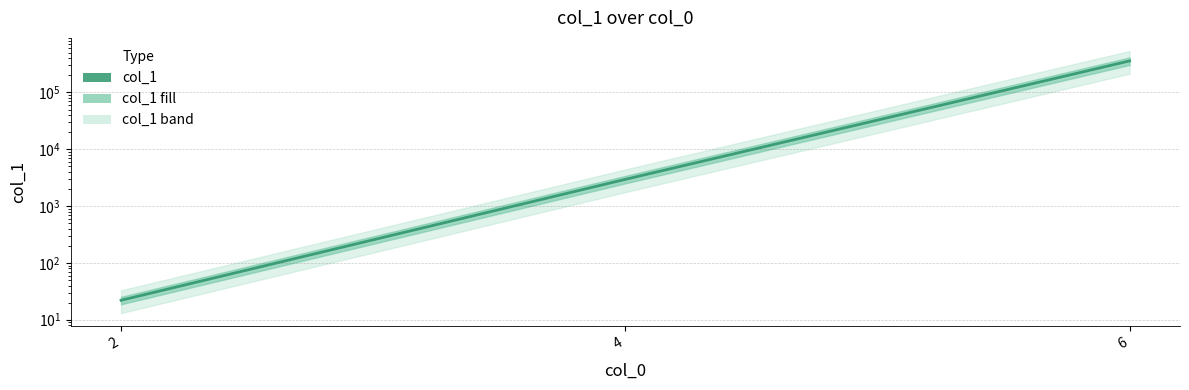

What is the difference between the maximum and minimum values?

359691